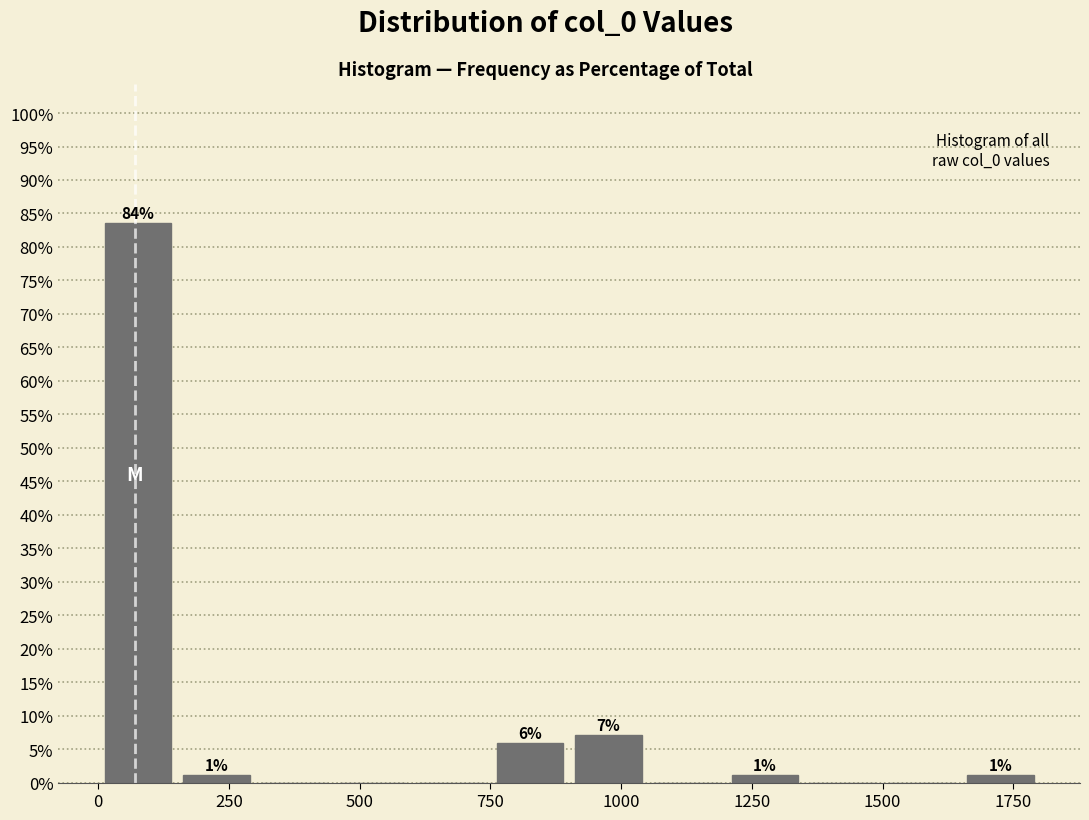

Read against the x-axis, roughly where is the centre of the tallest bar?

100